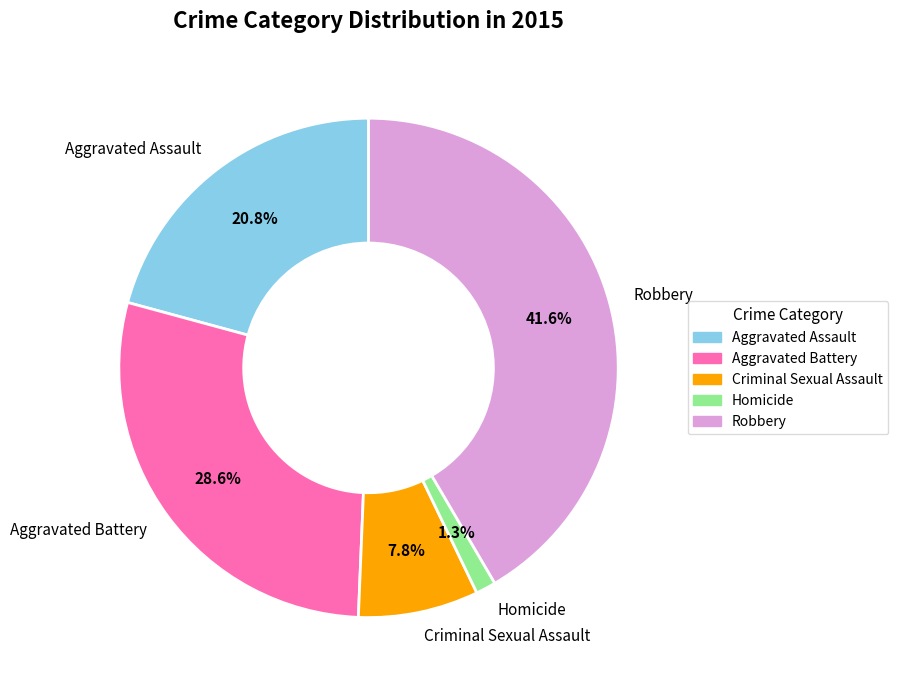

What percentage is the Aggravated Assault slice, to the nearest percent?

21%